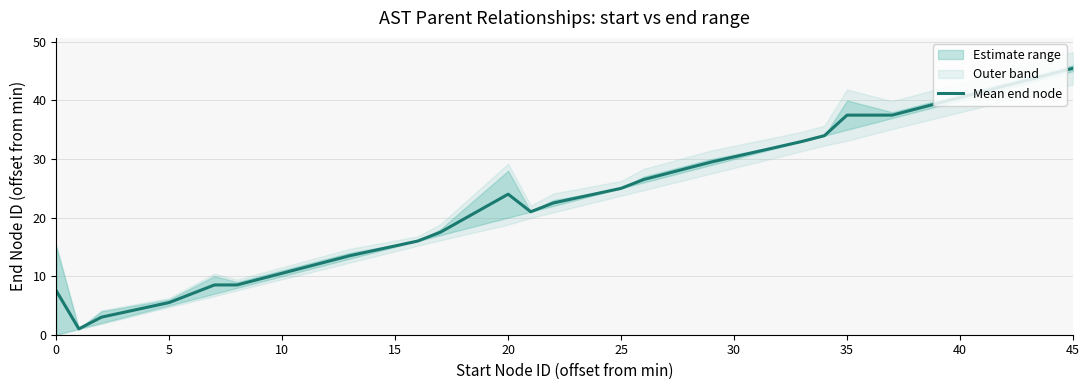

The value of Mean end node at 35 is 51.1. True or false?

False